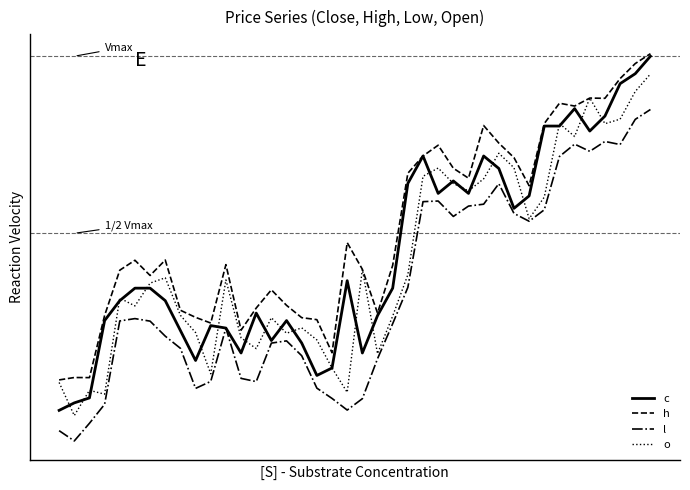

What are all the series names shown in the legend?

c, h, l, o